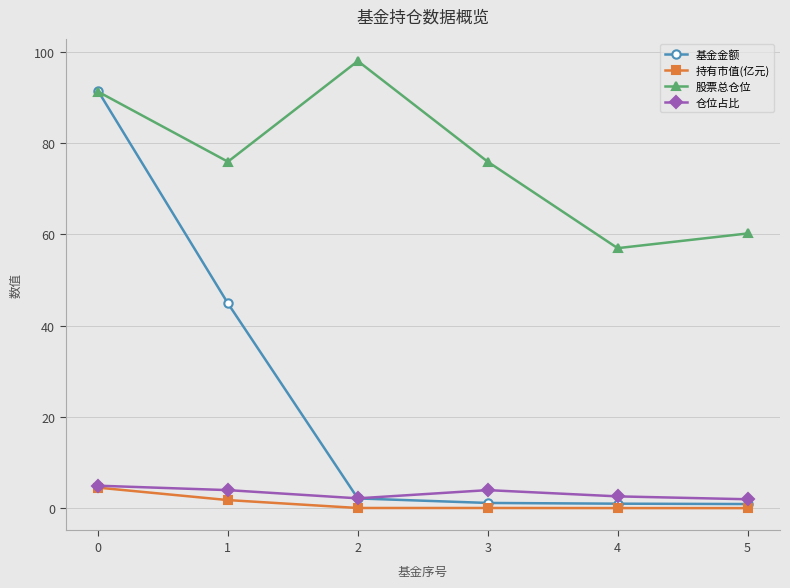

Which series has the widest spread of values?

基金金额